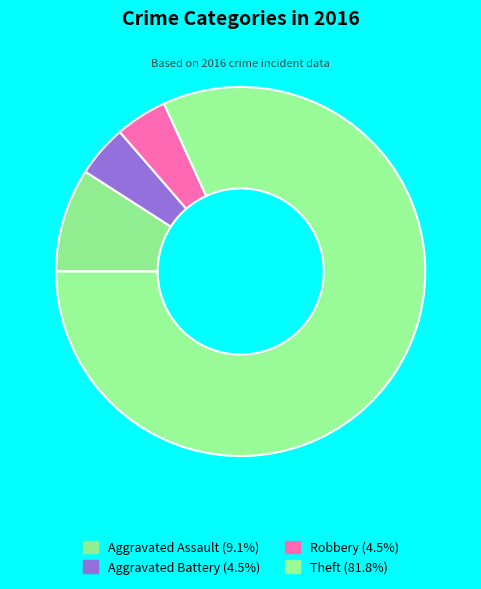

Does any single category account for the majority?

Yes